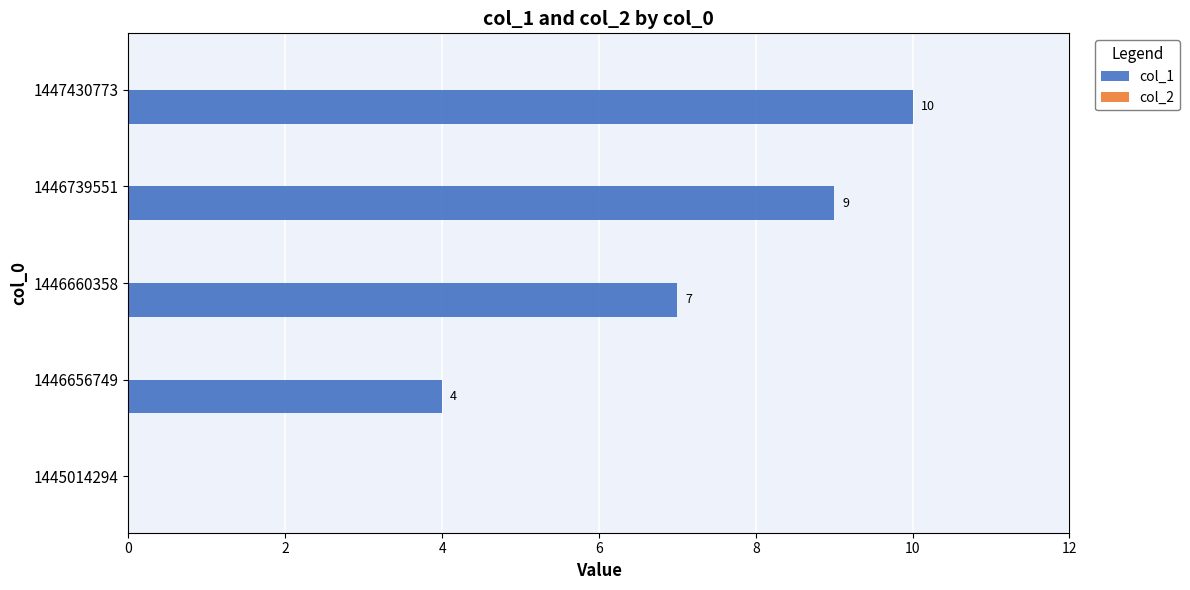

What is the sum of all values?

30